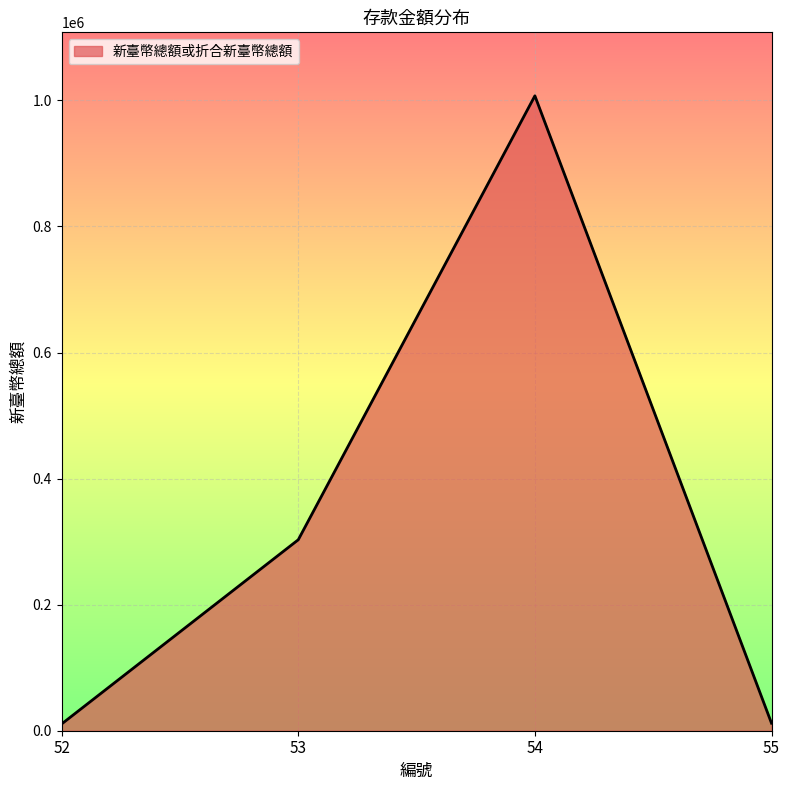

What is the sum of all values?

1332965